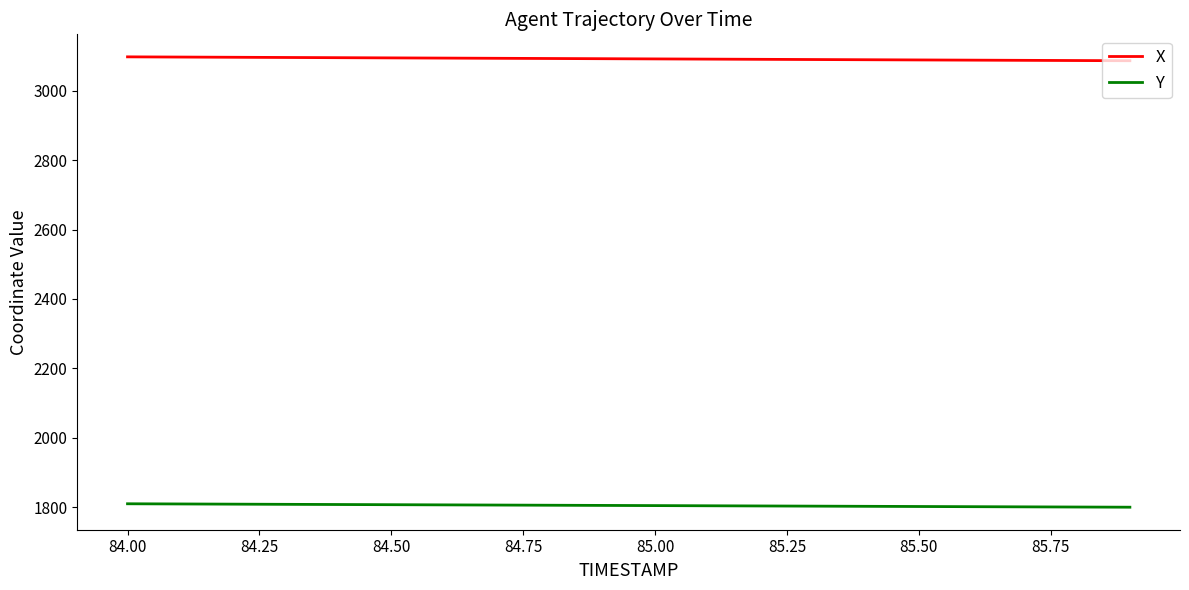

Which series has the largest total across all categories?

X